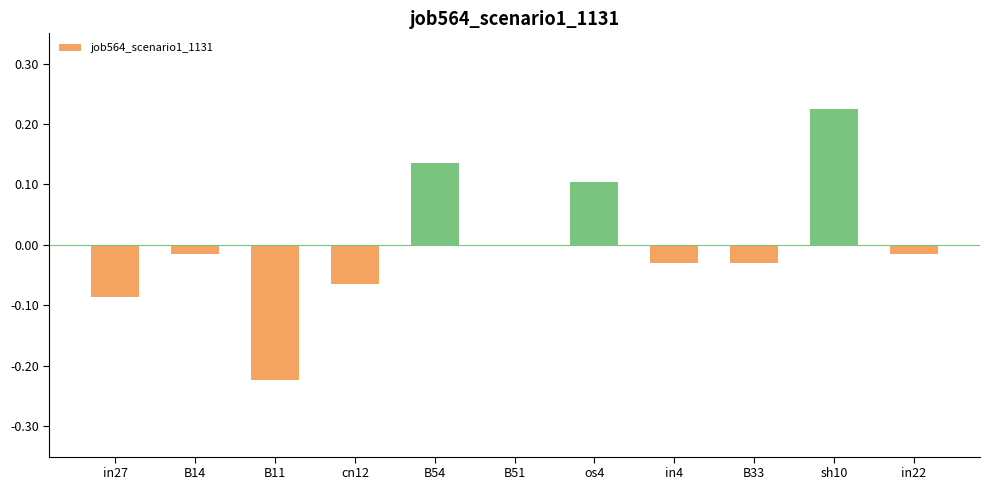

The chart shows a value of -0.0 at in4. True or false?

True